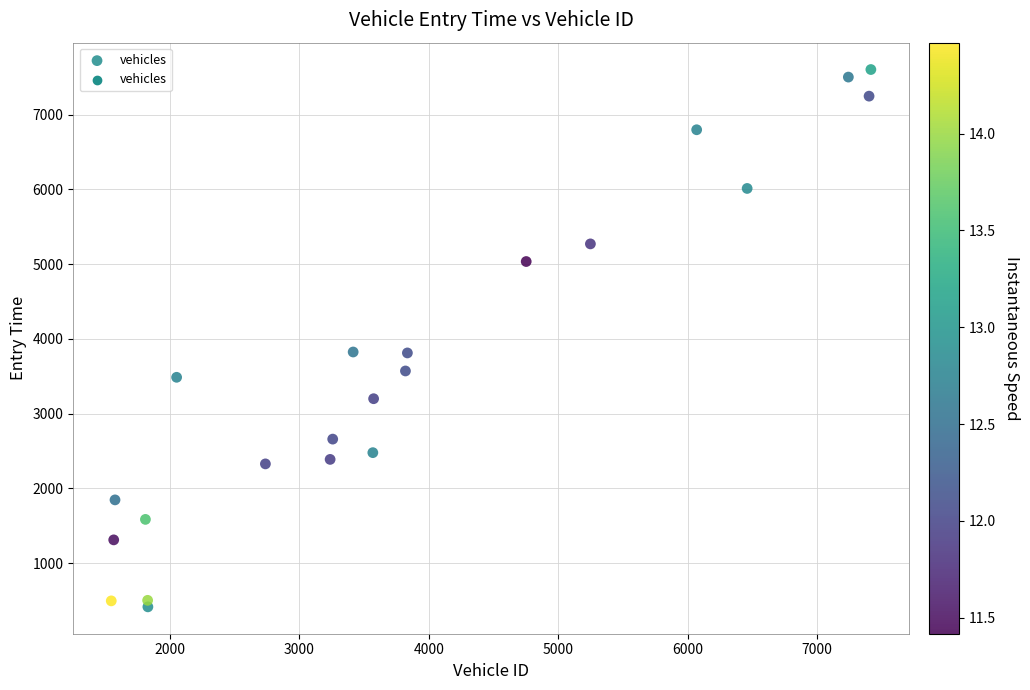

What is the range of X values (max minus min)?

5869.0